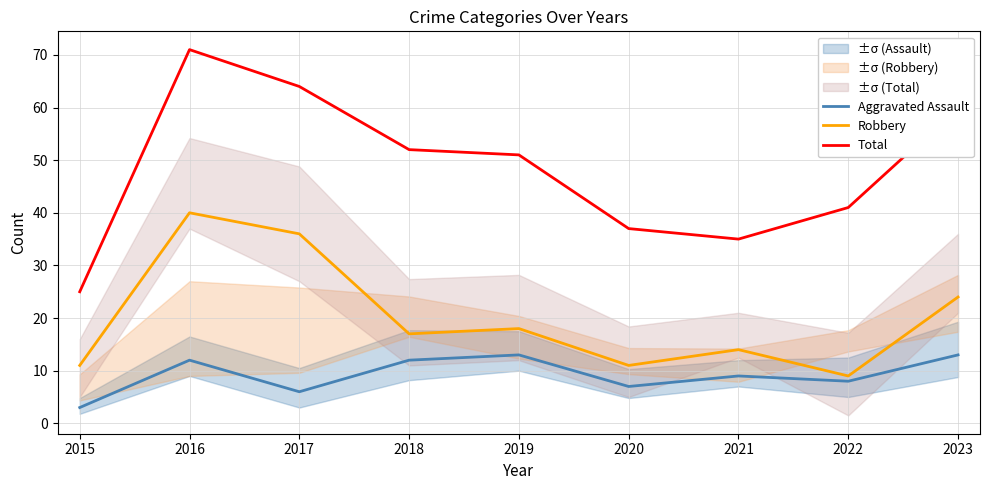

What are all the series names shown in the legend?

Aggravated Assault, Robbery, Total